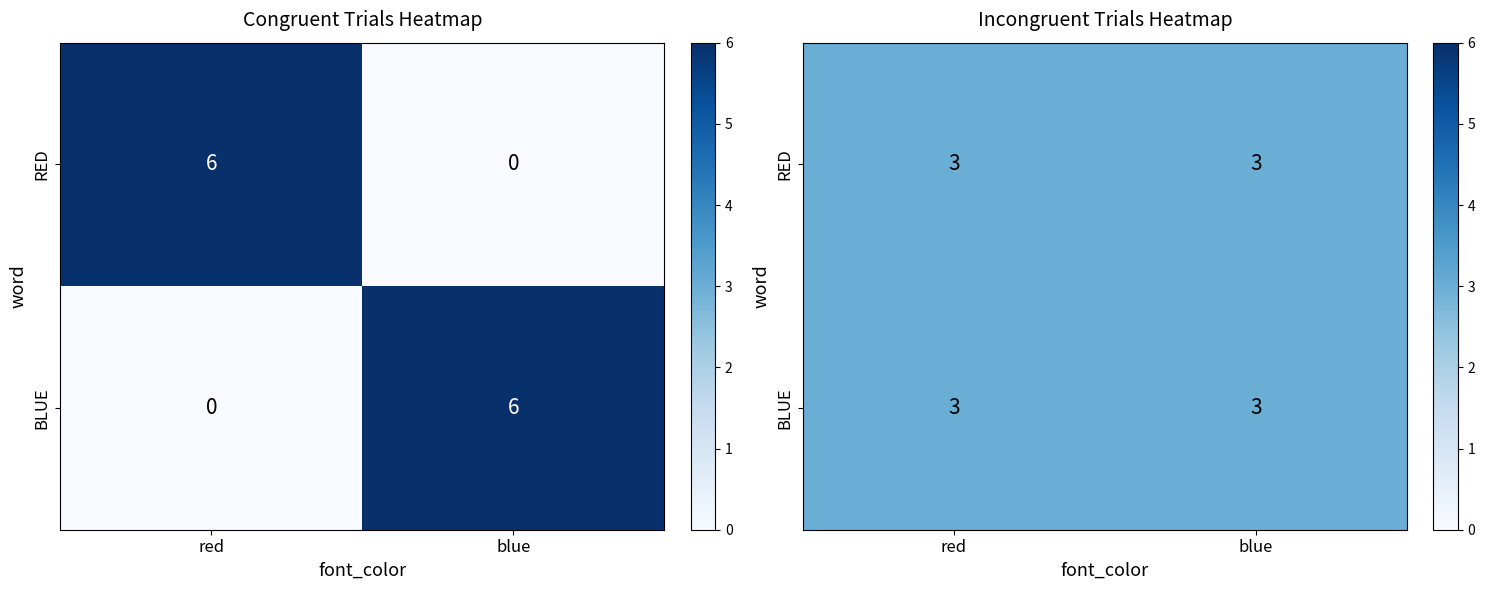

Is it true that RED equals 3 at blue?

False